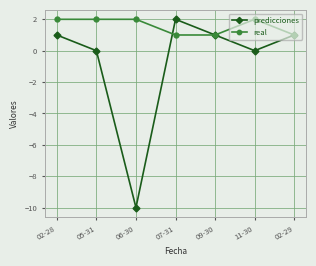

Reading left to right, what are all the values shown in this chart?

predicciones: 1	0	-10	2	1	0	1
real: 2	2	2	1	1	2	1